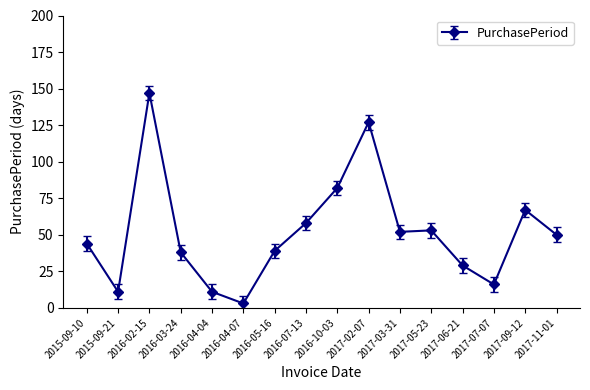

How many data points does each series have?

16